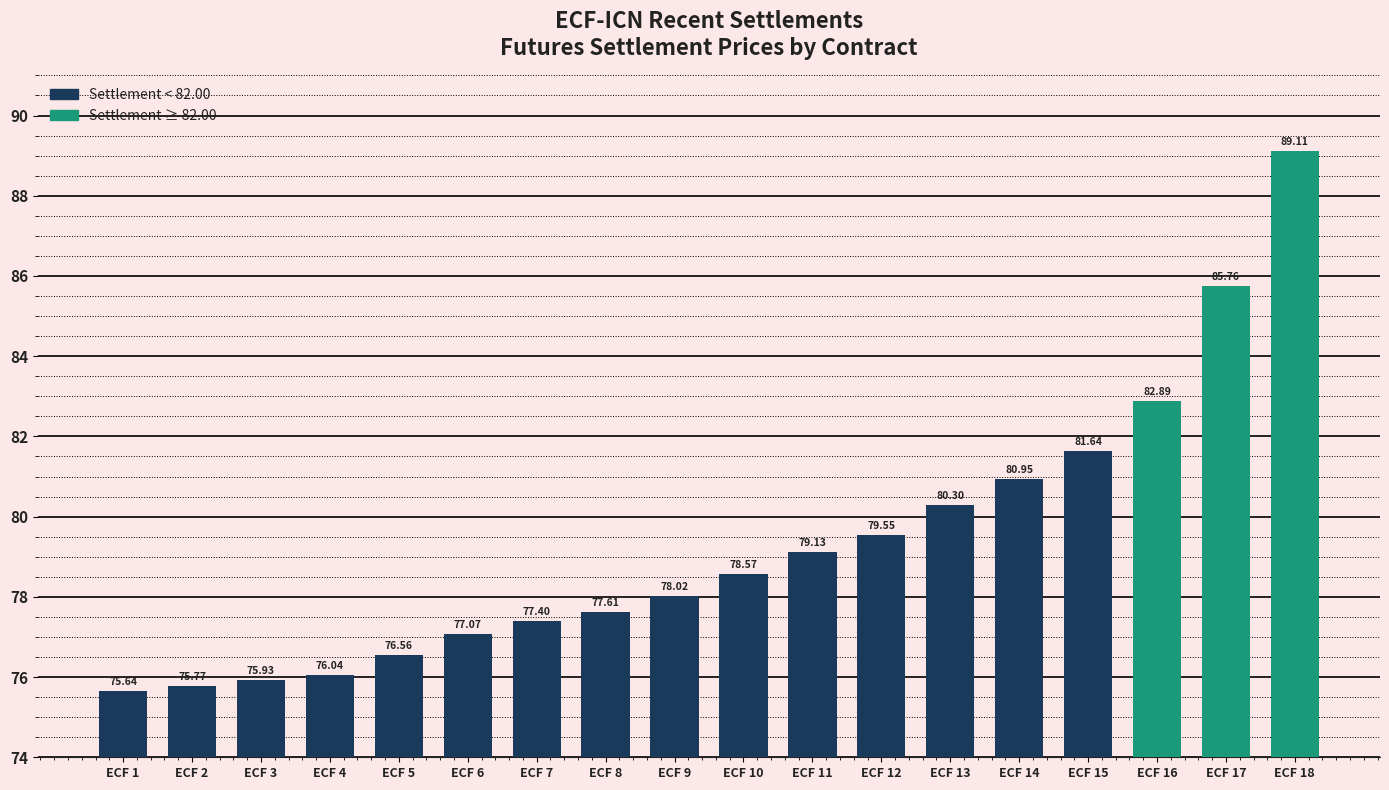

Rank the categories by value from highest to lowest.

ECF 18, ECF 17, ECF 16, ECF 15, ECF 14, ECF 13, ECF 12, ECF 11, ECF 10, ECF 9, ECF 8, ECF 7, ECF 6, ECF 5, ECF 4, ECF 3, ECF 2, ECF 1